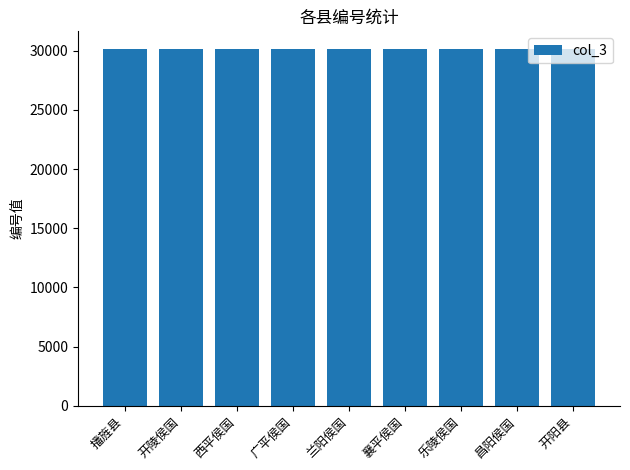

The value at 西平侯国 is 17776. True or false?

False